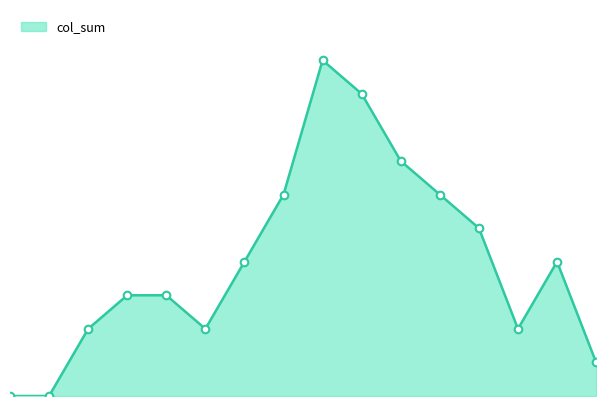

Is this an area chart (filled region under the line)?

Yes